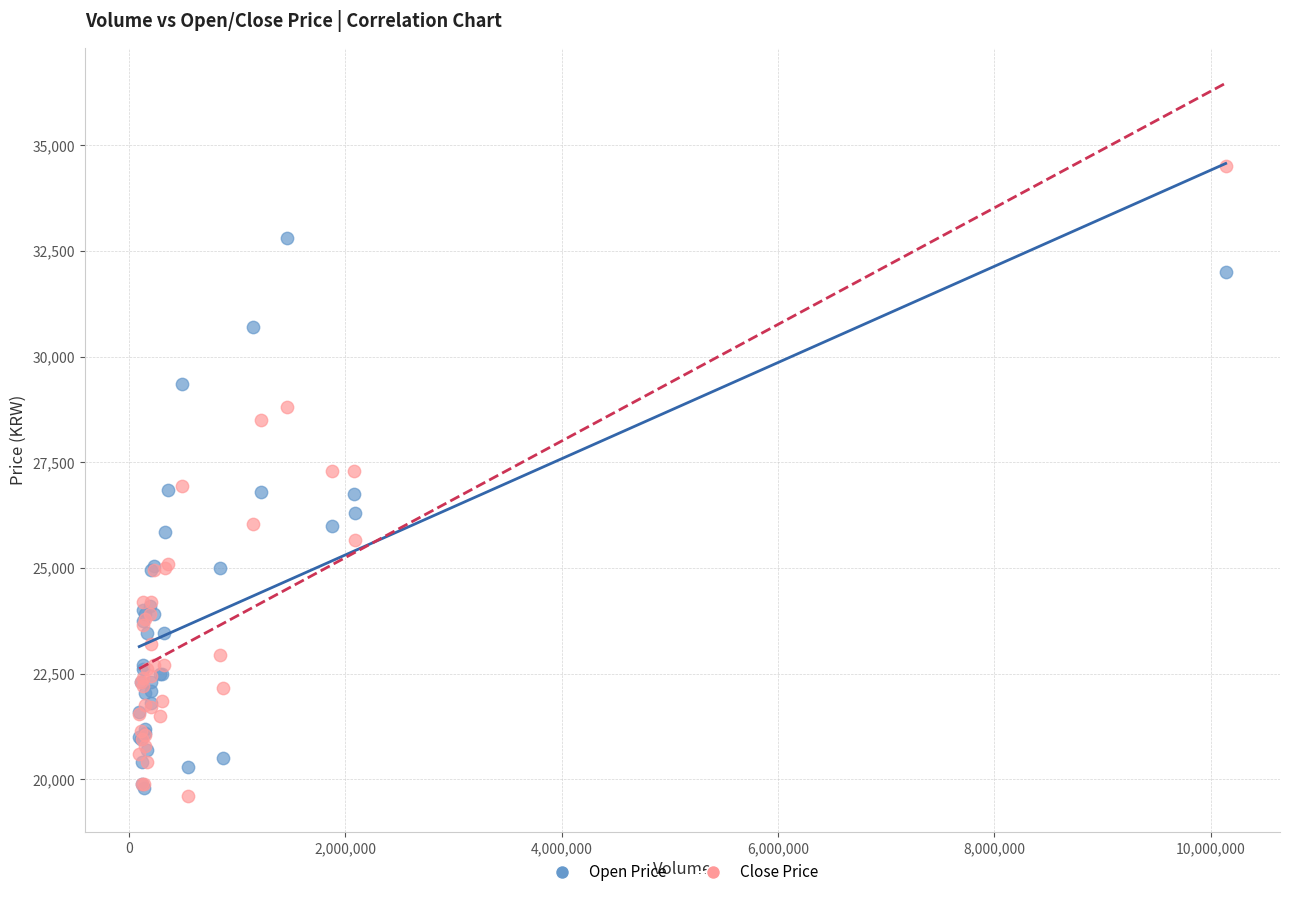

What are all the series names shown in the legend?

Open Price, Close Price